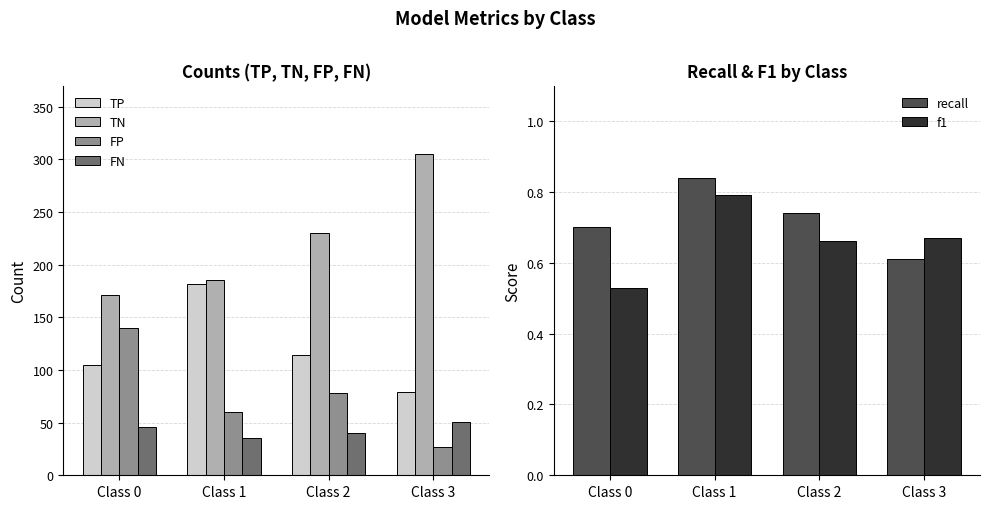

True or false: recall has a value of 0.5 at Class 1.

False